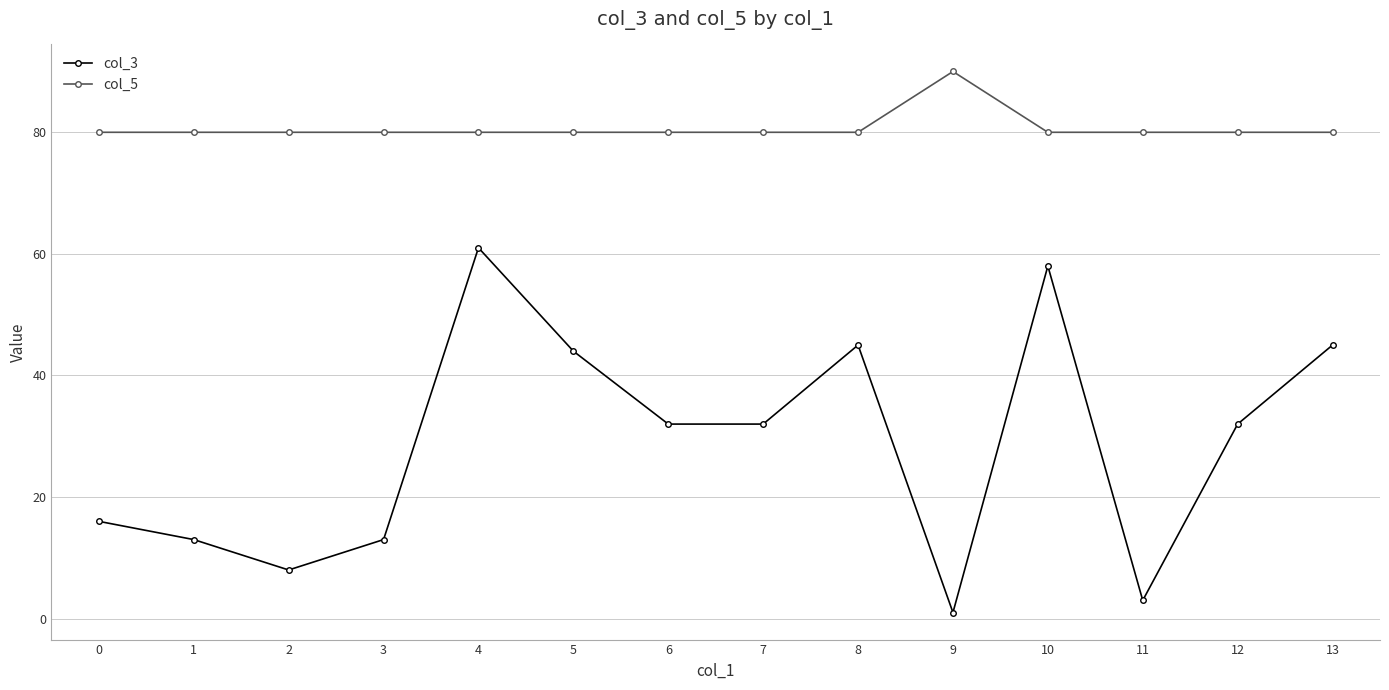

Is the value of col_5 at 4 greater than the value of col_3 at 6?

Yes